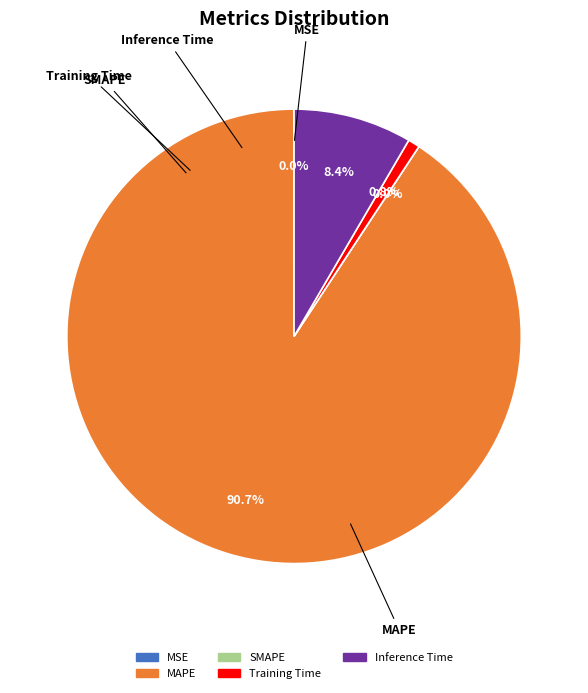

What is the largest slice in the pie chart?

MAPE